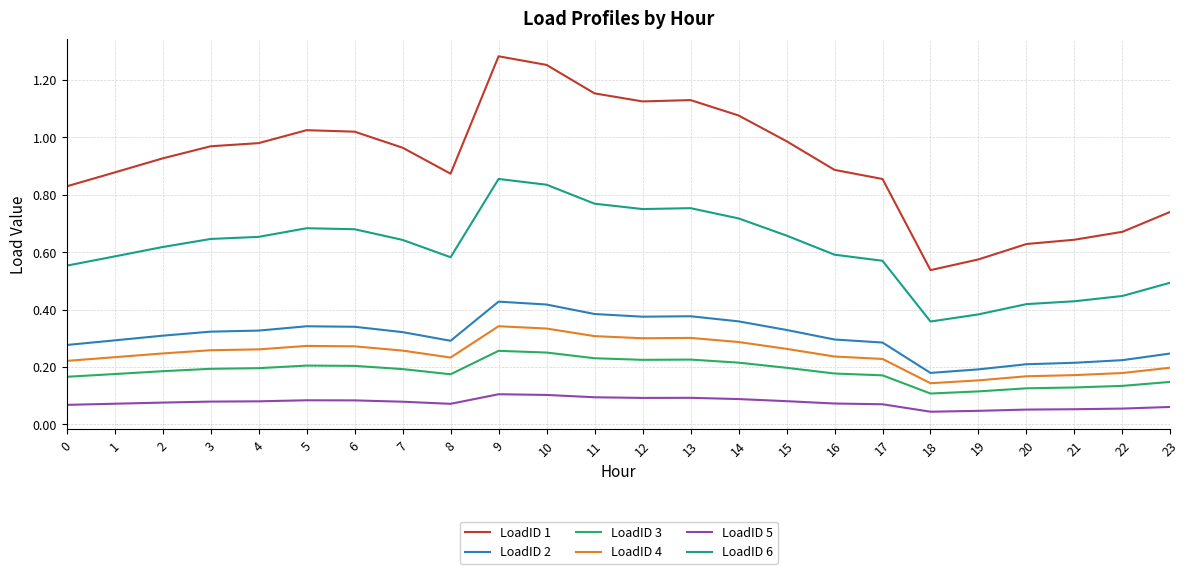

Rank the series by their maximum value, from highest to lowest.

LoadID 1, LoadID 6, LoadID 2, LoadID 4, LoadID 3, LoadID 5